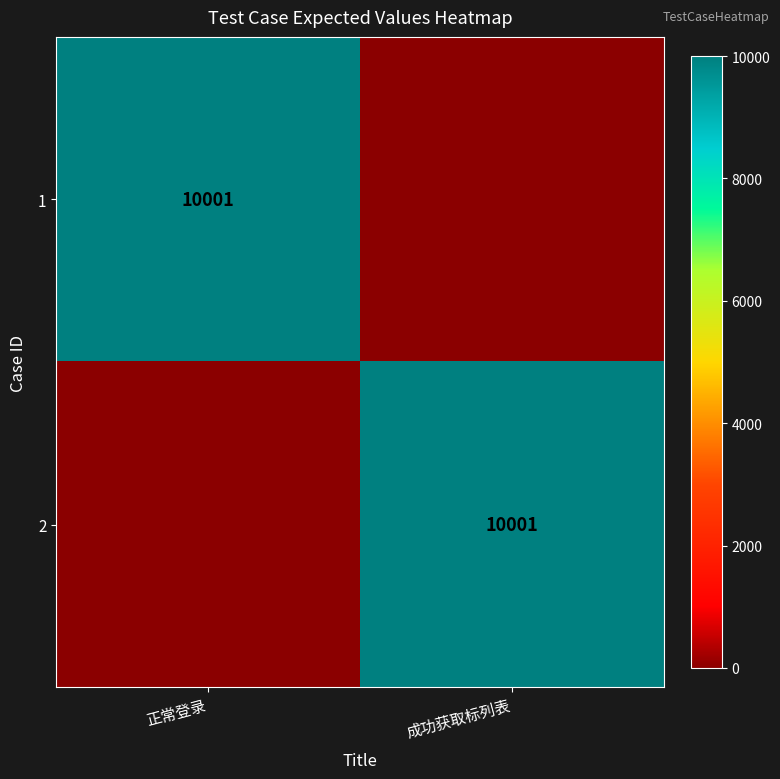

The value of 2 at 成功获取标列表 is 10001. True or false?

True